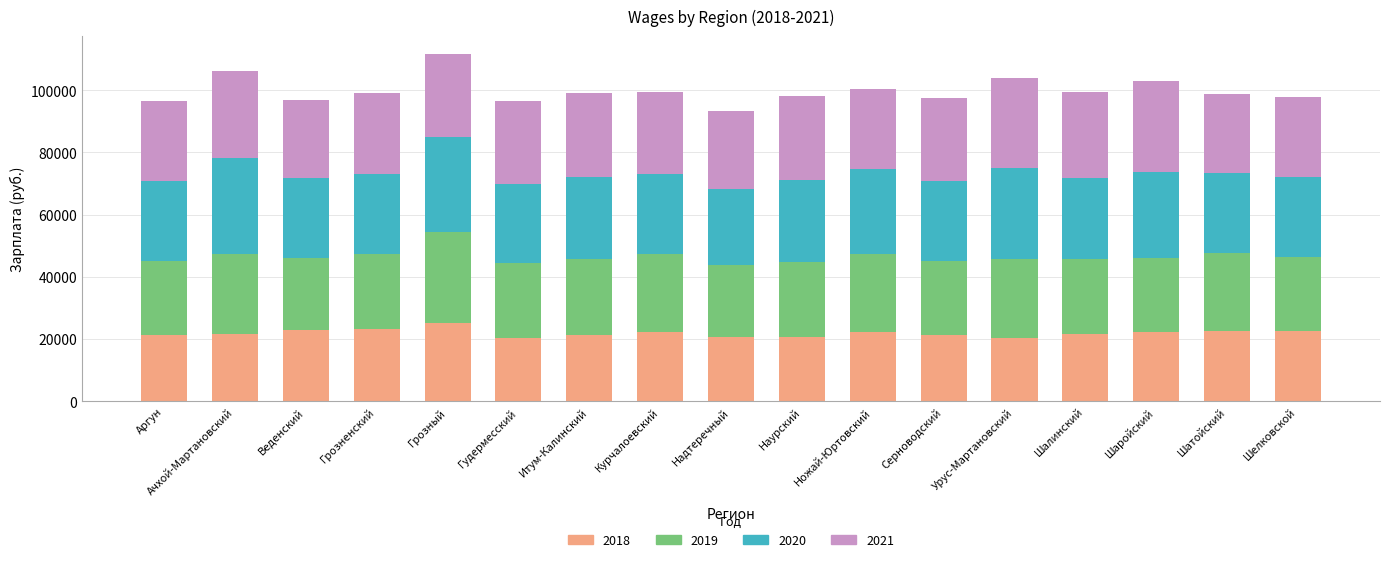

What is the sum of all 2018 values?

372963.3